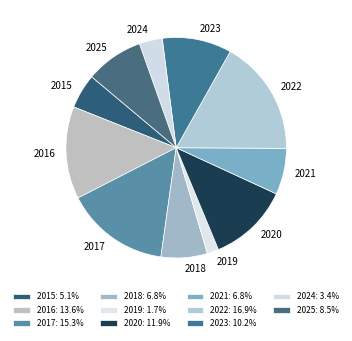

Which has a higher value, 2020 or 2018?

2020